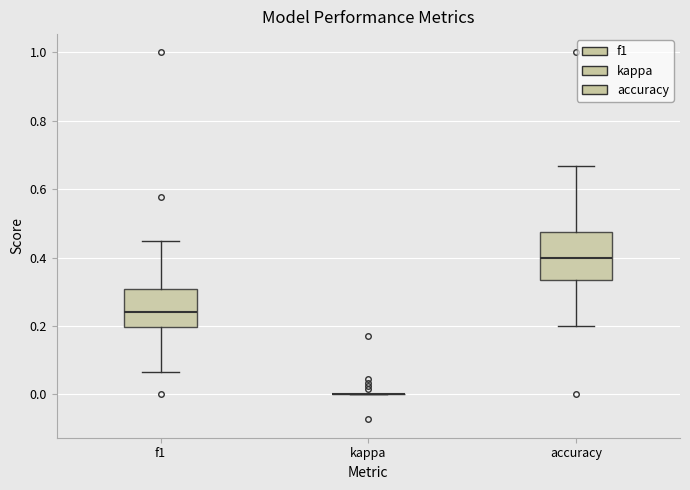

Comparing the boxes themselves (not the whiskers), which one is the tallest?

accuracy